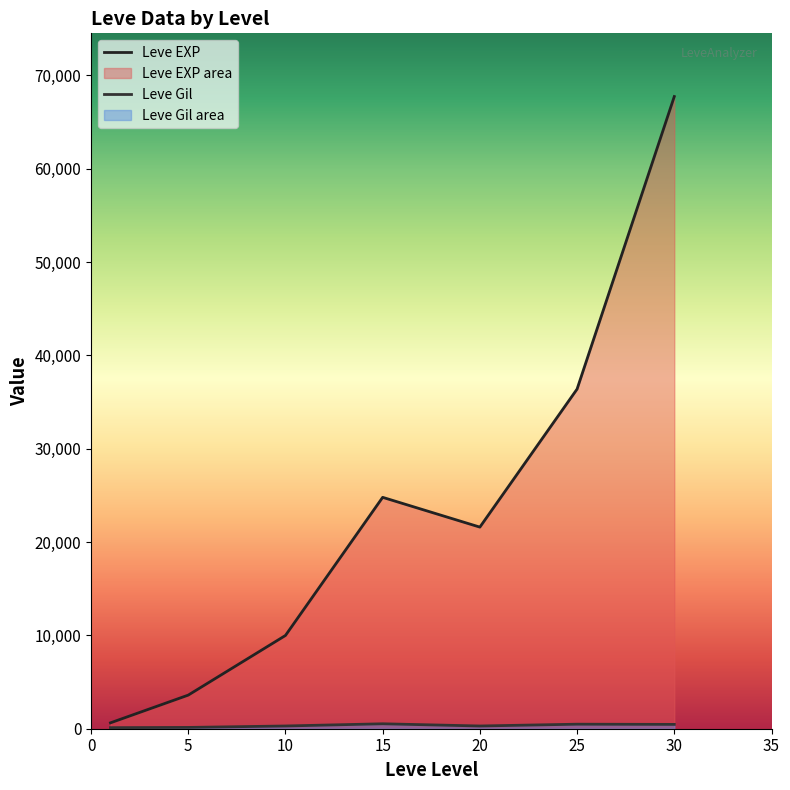

What is the smallest value displayed?

113